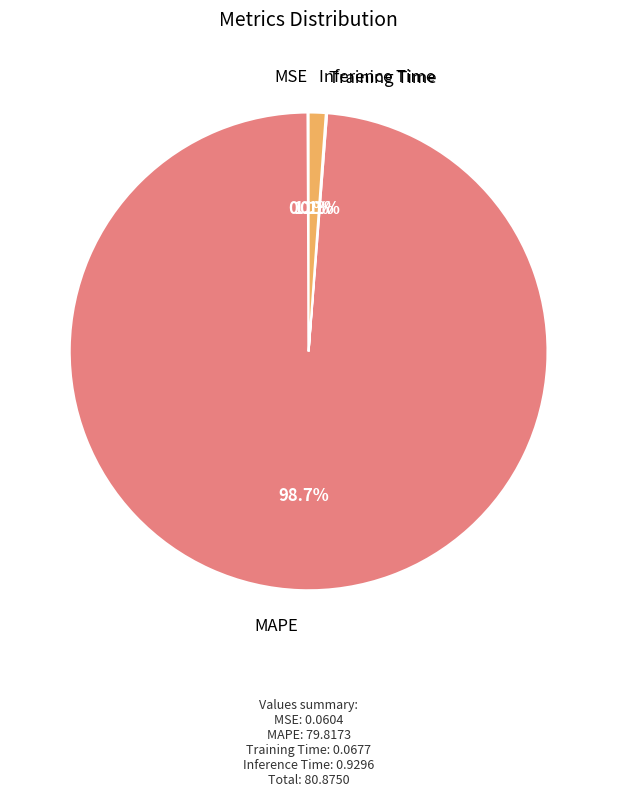

Does any single category account for the majority?

Yes